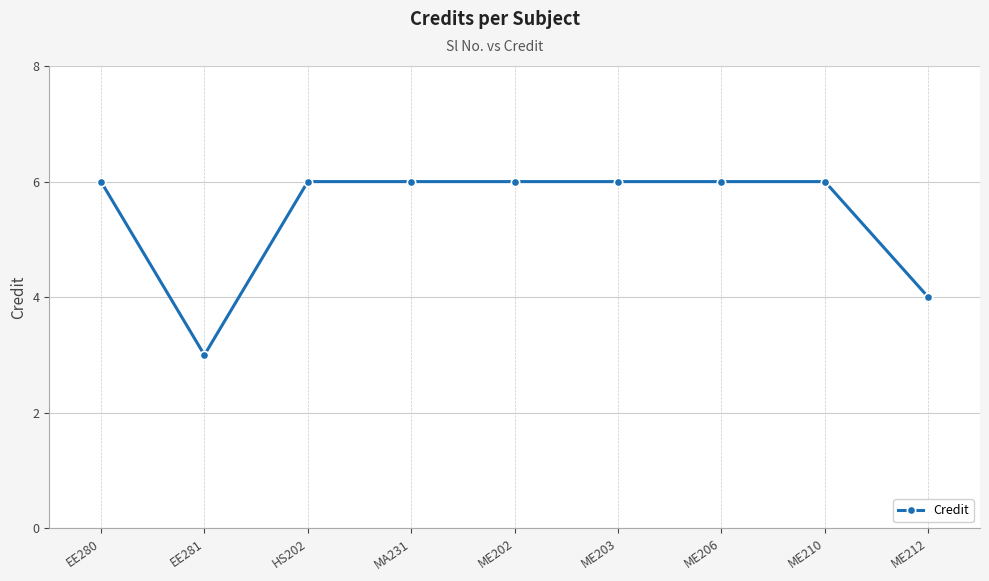

How many data points are less than 6?

2